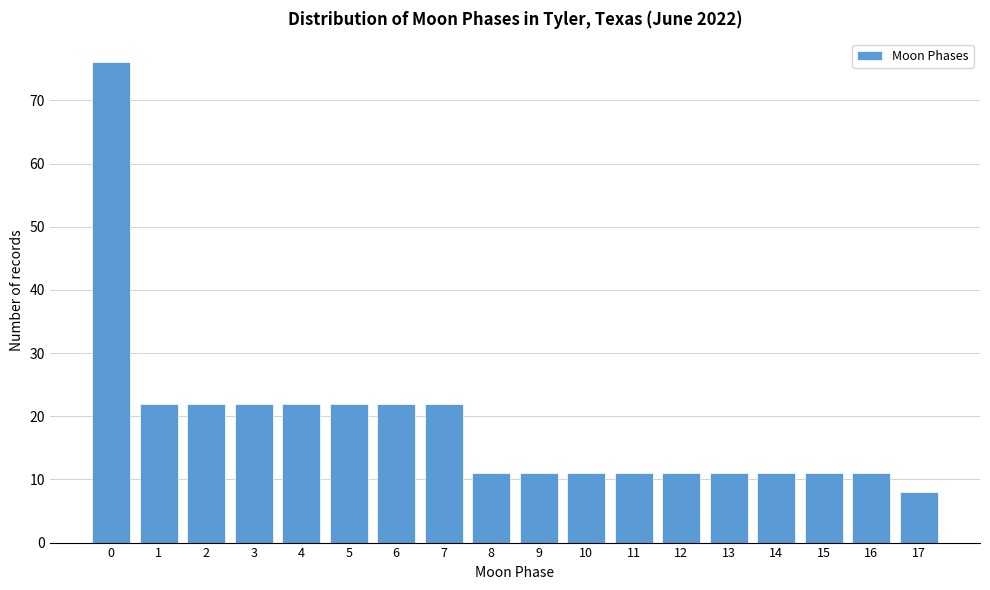

Reading right to left, what are all the values shown in this chart?

8	11	11	11	11	11	11	11	11	11	22	22	22	22	22	22	22	76